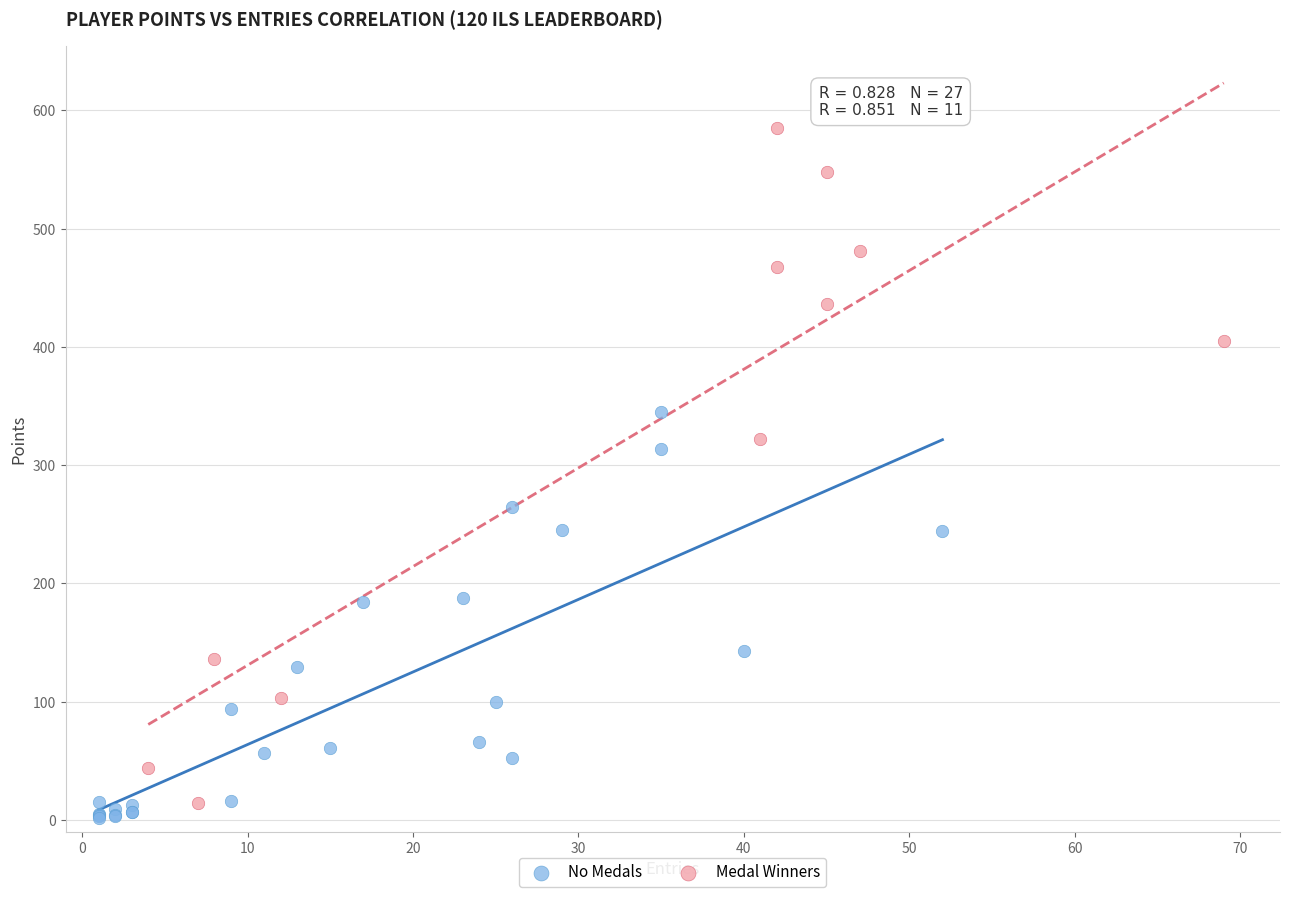

Which series has the largest Y range (max minus min)?

Medal Winners